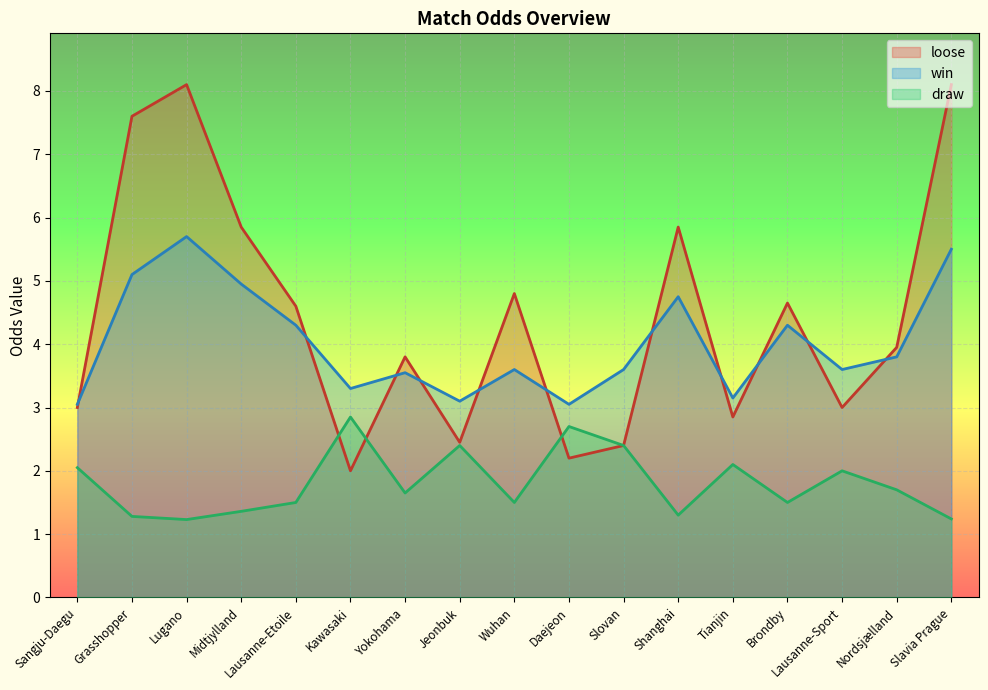

Which series has the largest range (max minus min)?

loose